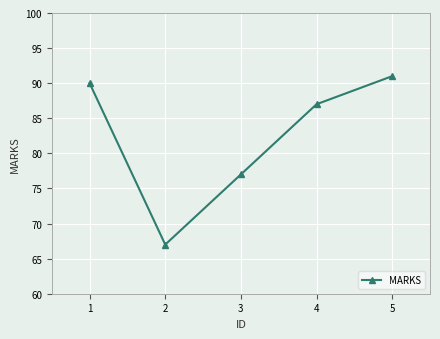

Reading right to left, extract all data points from this chart.

91	87	77	67	90